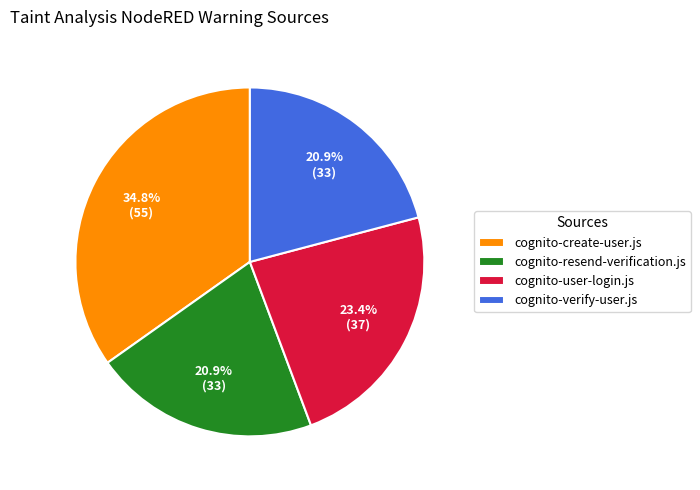

What is the ratio of the value at cognito-resend-verification.js to the value at cognito-user-login.js?

0.9